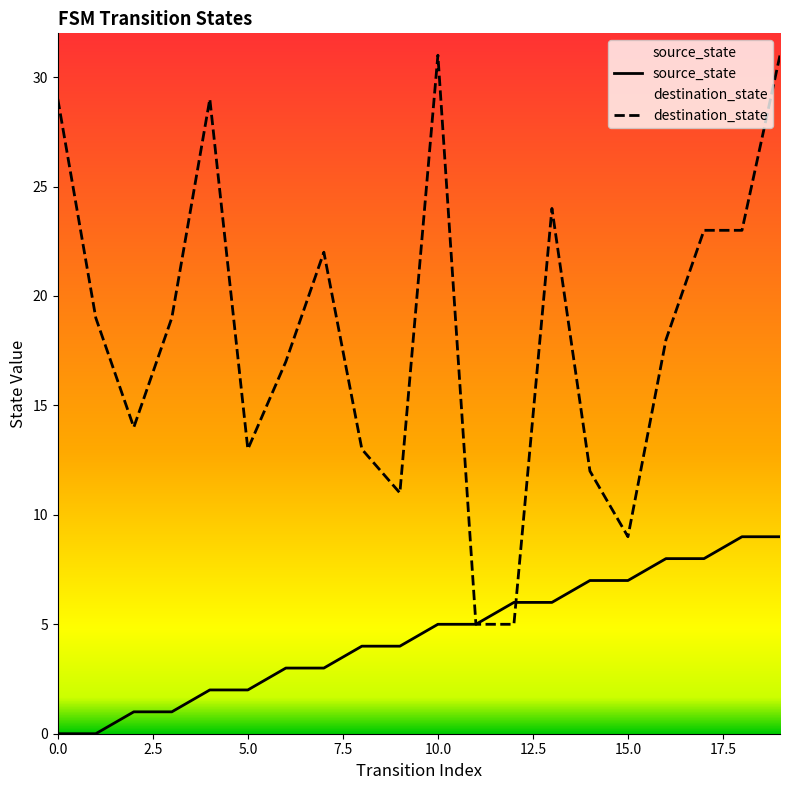

What is the highest value of the source_state series?

9